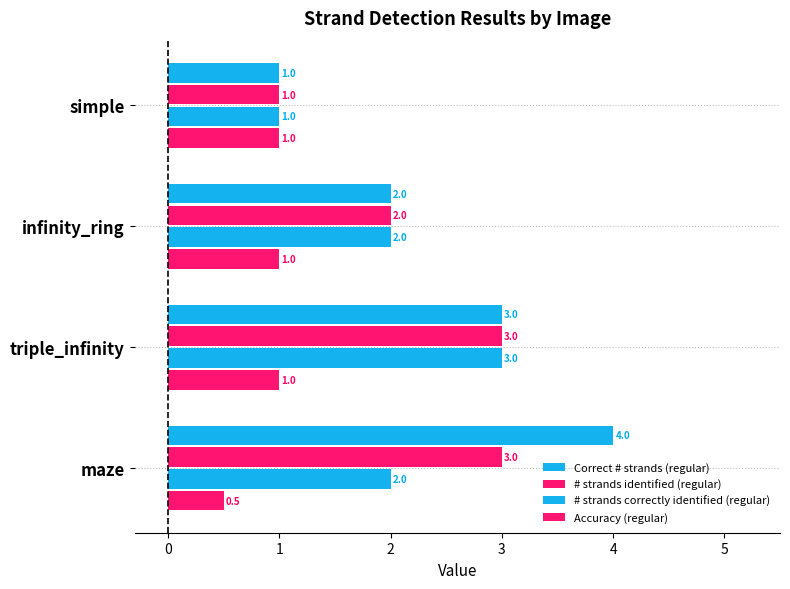

How many distinct data groups are displayed?

4